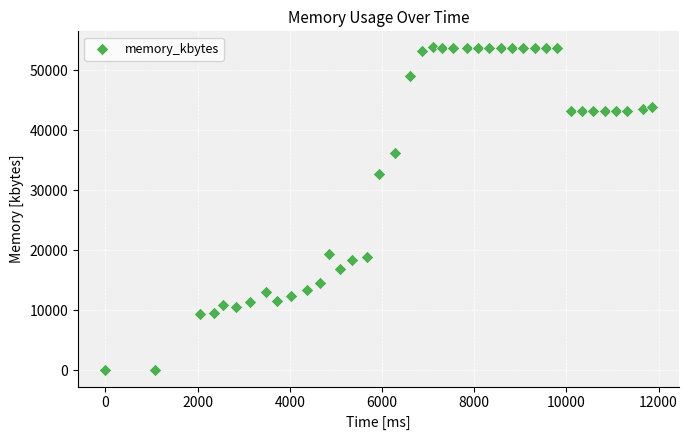

What is the range of Y values (max minus min)?

53788